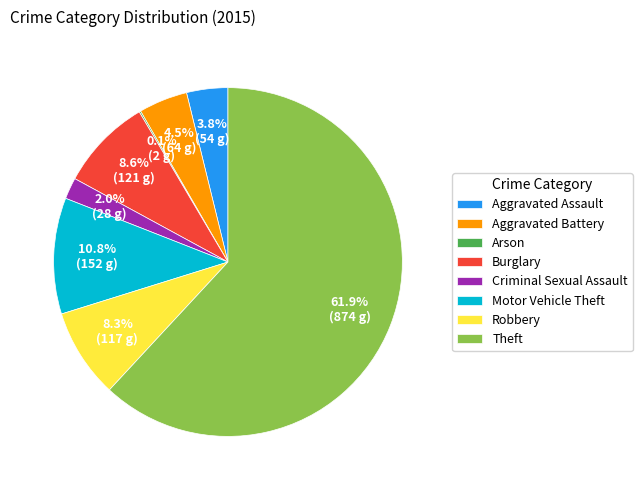

Do Aggravated Battery and Robbery together represent more than half of the pie?

No